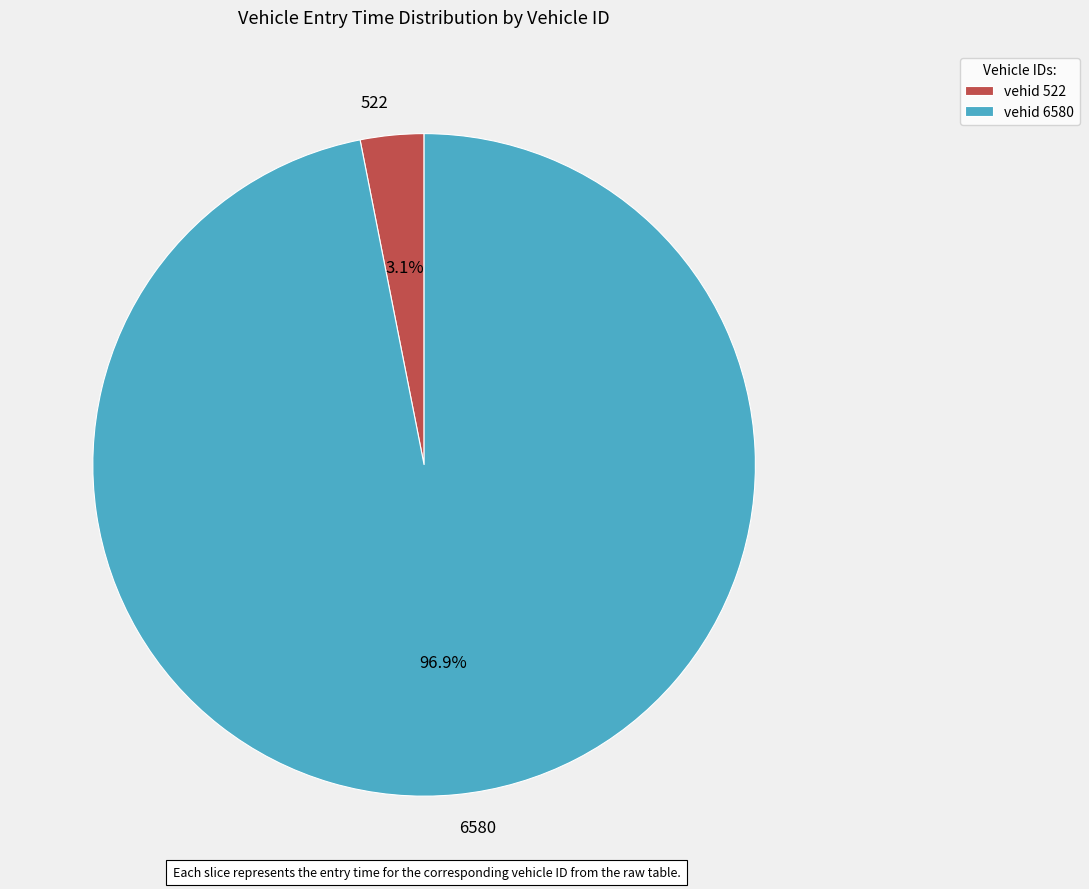

Rank the categories by value from highest to lowest.

6580, 522